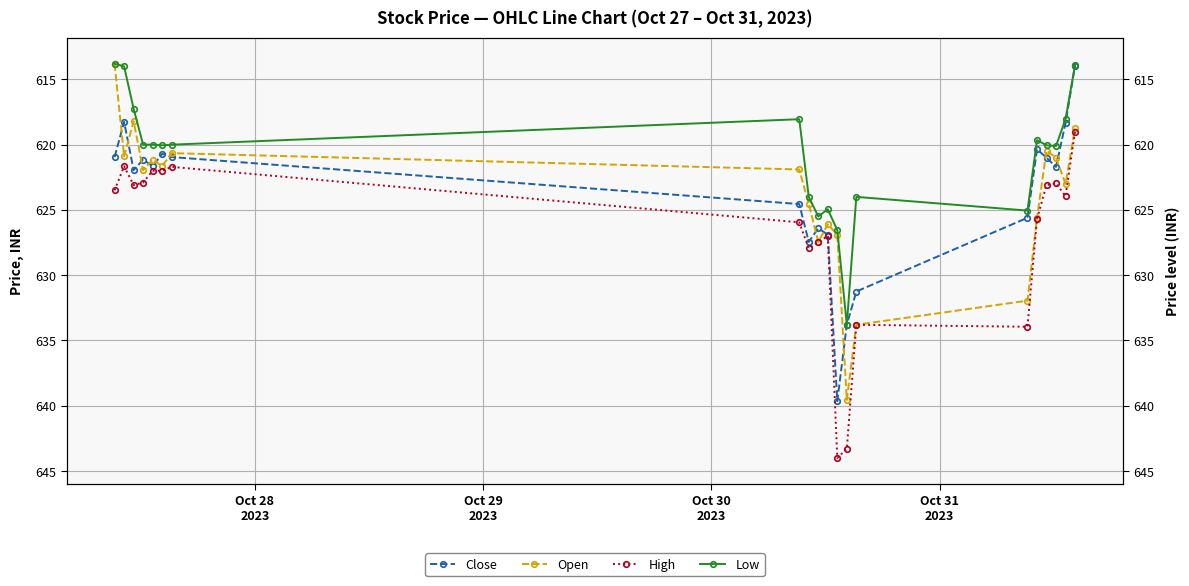

What is the maximum value shown in the chart?

644.0